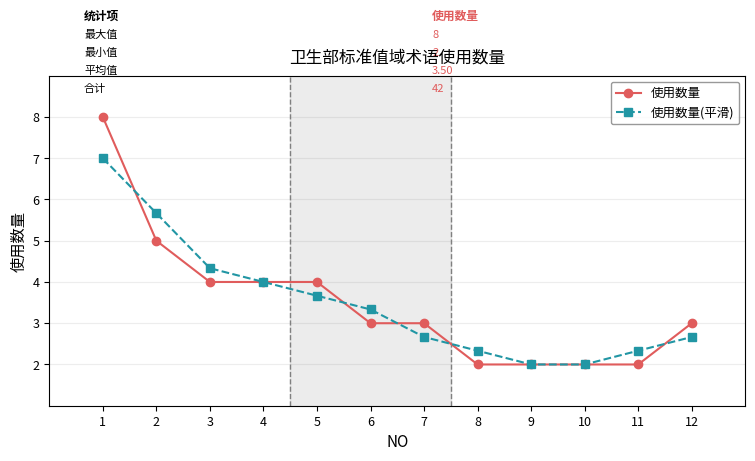

At 11, list the series in order from largest to smallest.

使用数量(平滑), 使用数量